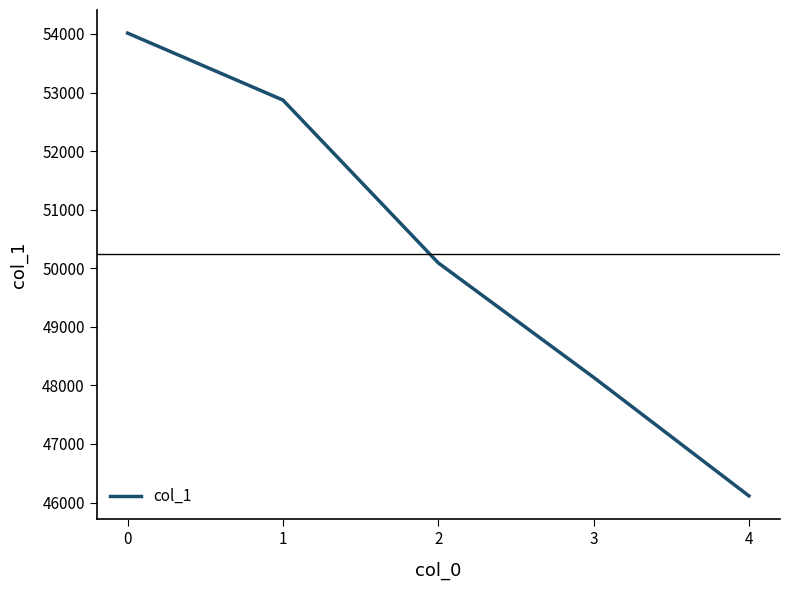

What is the difference between the values at 0 and 3?

5877